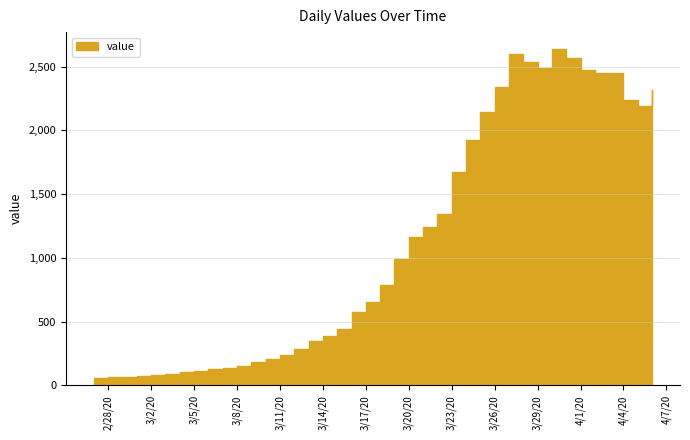

What is the change in value from 2020-02-29 to 2020-03-11?

+175